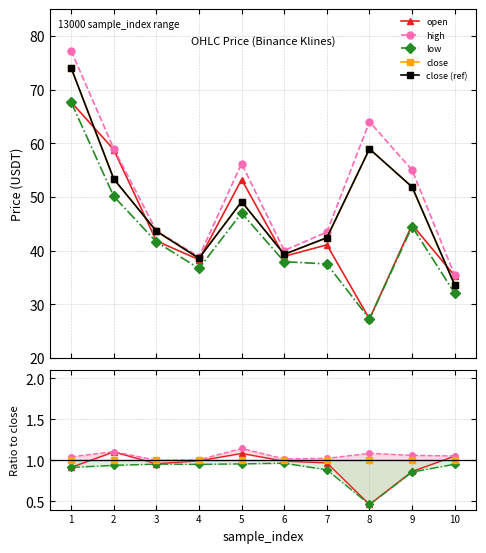

What are all the series names shown in the legend?

open, high, low, close, close (ref)